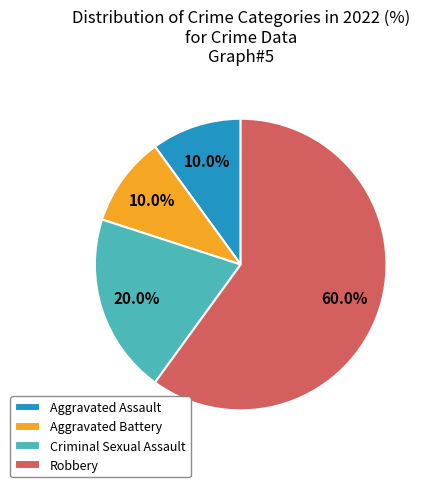

What percentage is the Robbery slice, to the nearest percent?

60%